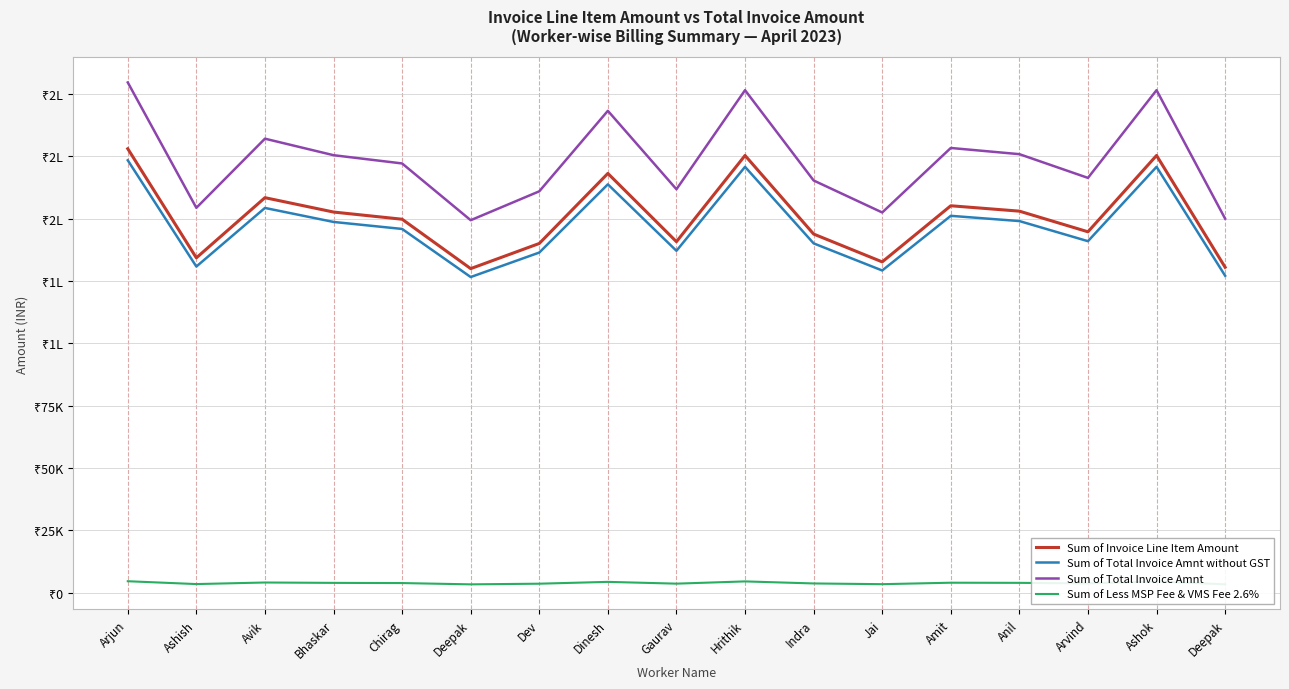

What is the difference between the second highest and second lowest values in the Sum of Invoice Line Item Amount series?

44820.0